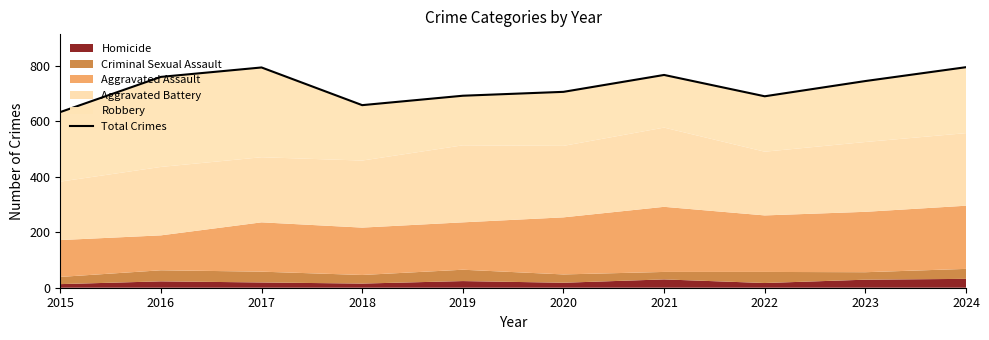

What is the difference between the second highest and second lowest values?

136